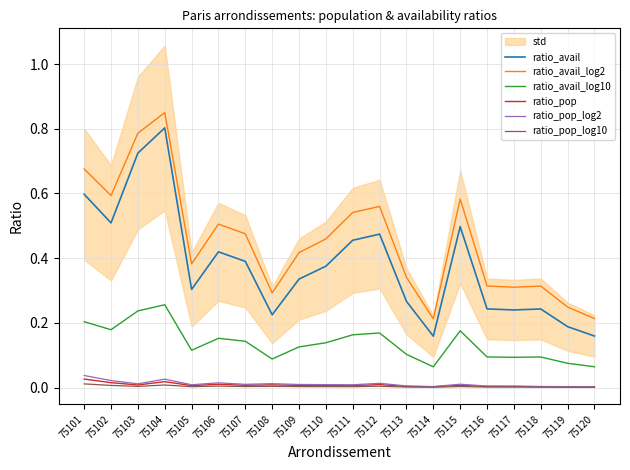

Which series changed the most between 75108 and 75116?

ratio_avail_log2